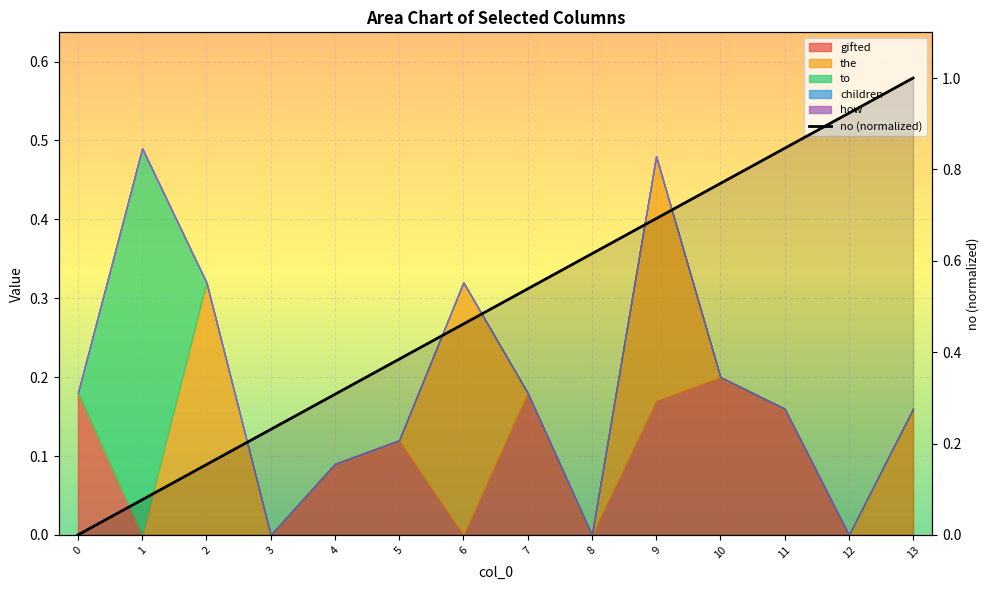

List the labels in order of value, largest first.

13, 12, 11, 10, 9, 8, 7, 6, 5, 4, 3, 2, 1, 0